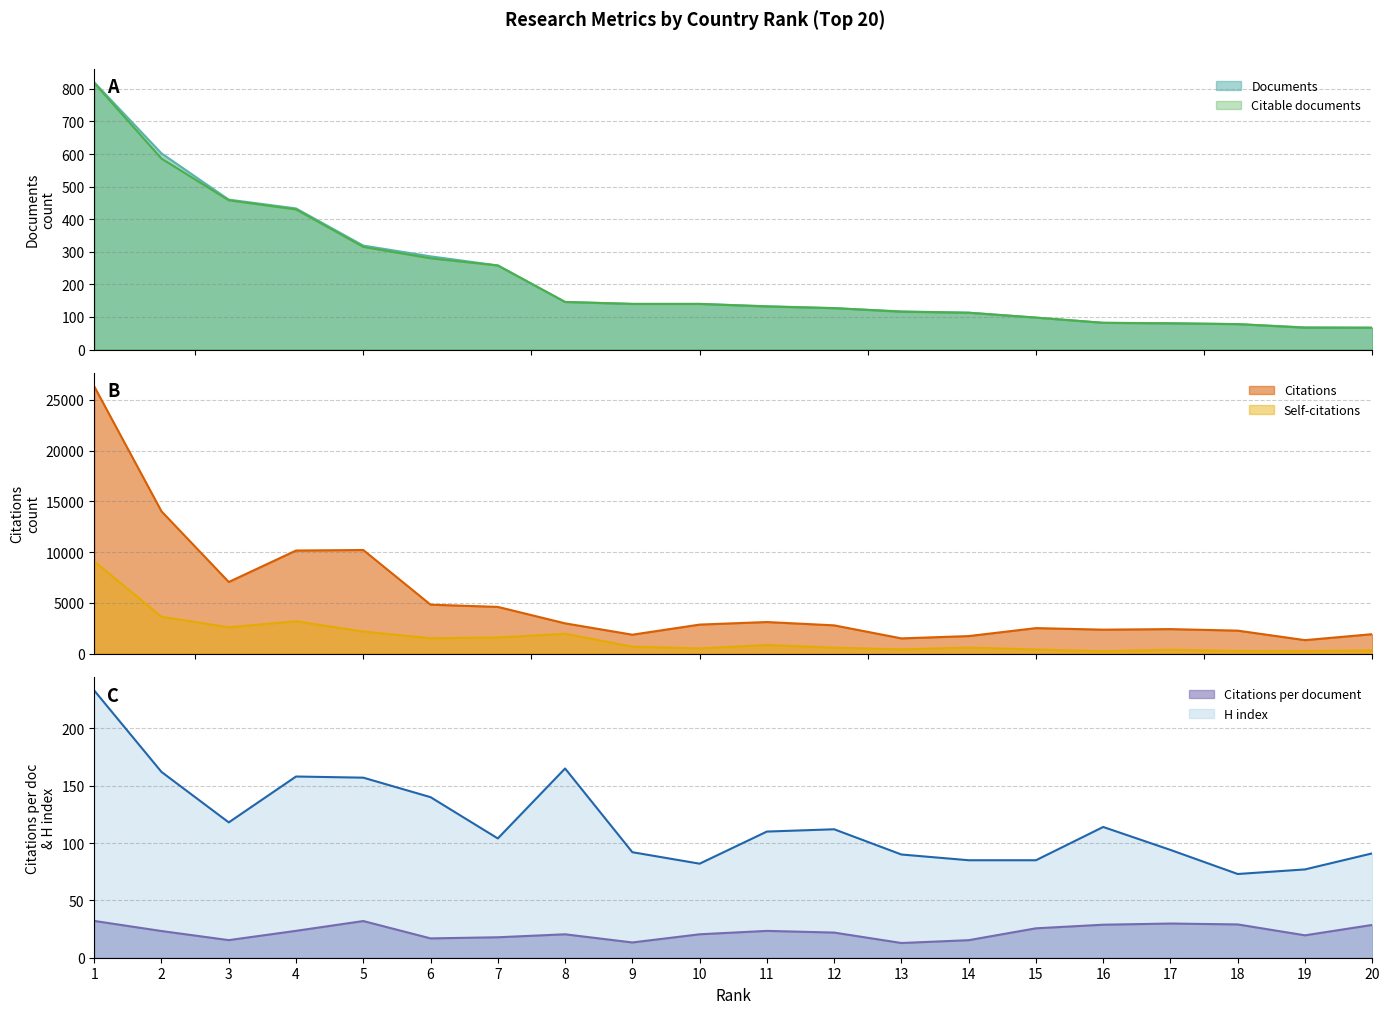

At how many categories does at least one series exceed 13238?

2